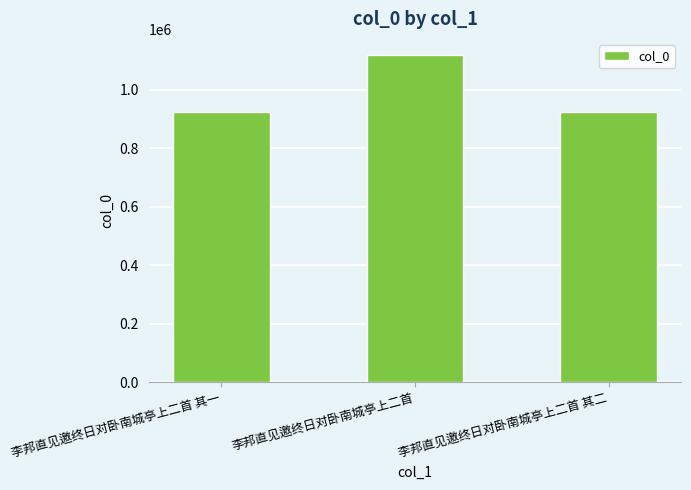

What is the value of the 2nd bar from the left?

1117034